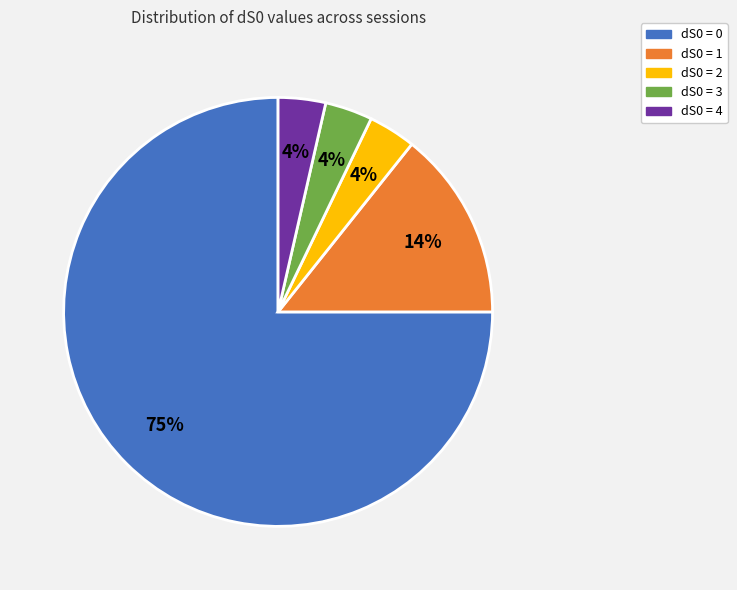

To the nearest percent, what is the average slice percentage?

20%